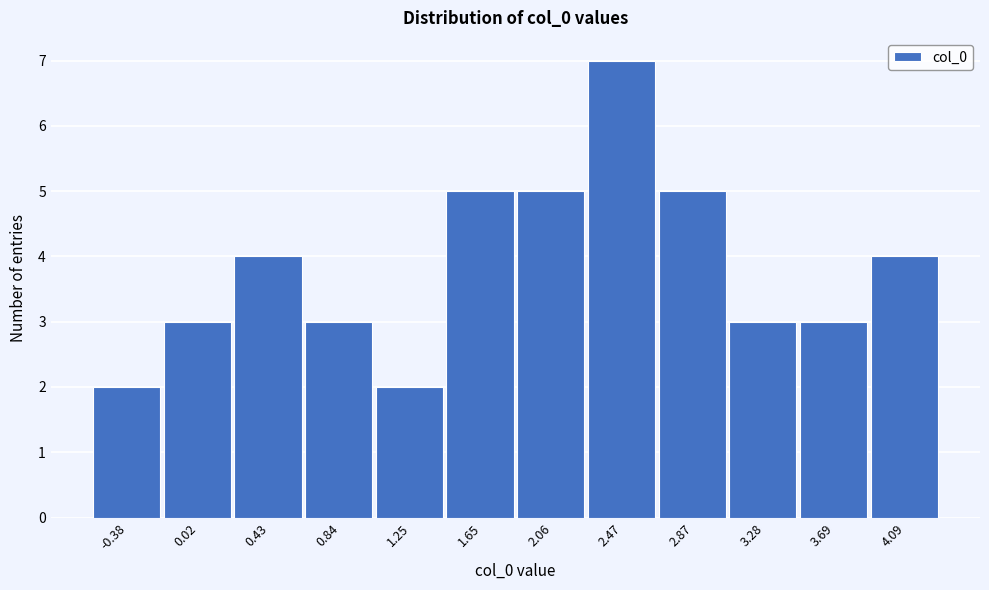

Reading left to right, what are all the values shown in this chart?

2	3	4	3	2	5	5	7	5	3	3	4